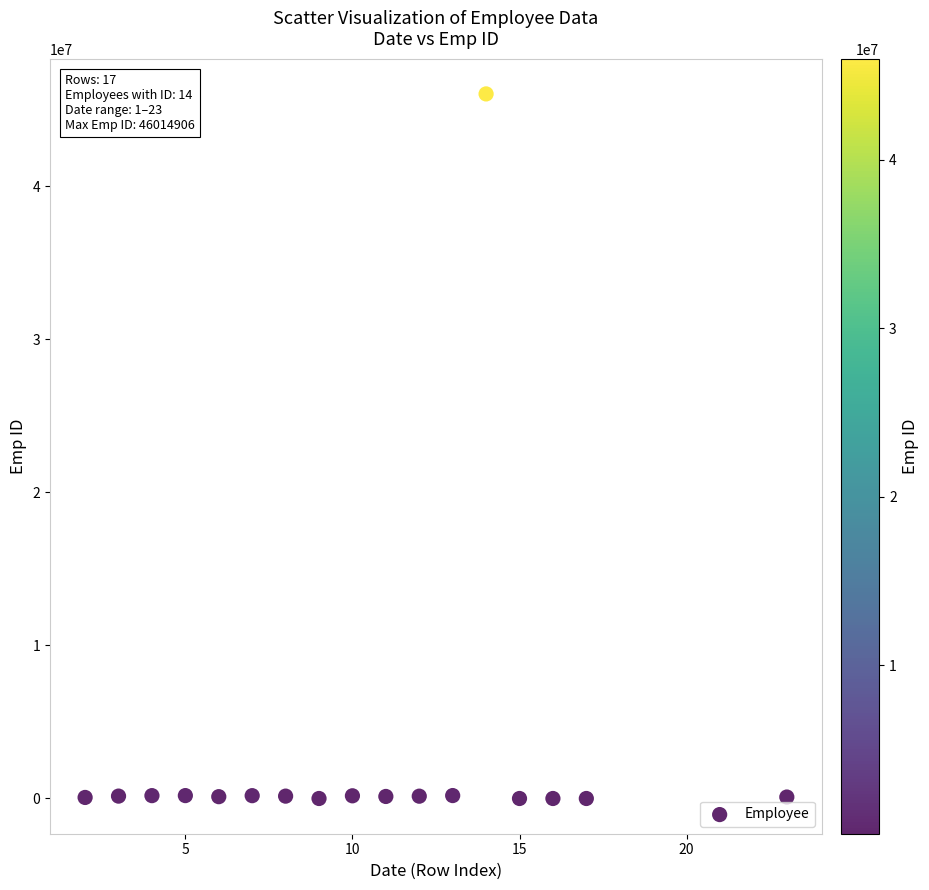

What is the range of Y values (max minus min)?

46014897